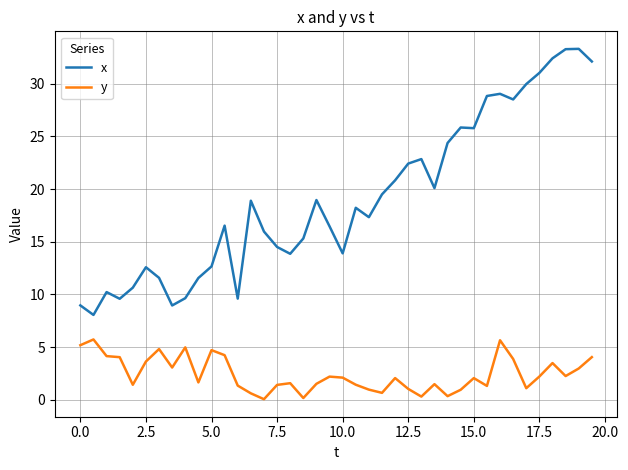

Which series has the largest range (max minus min)?

x